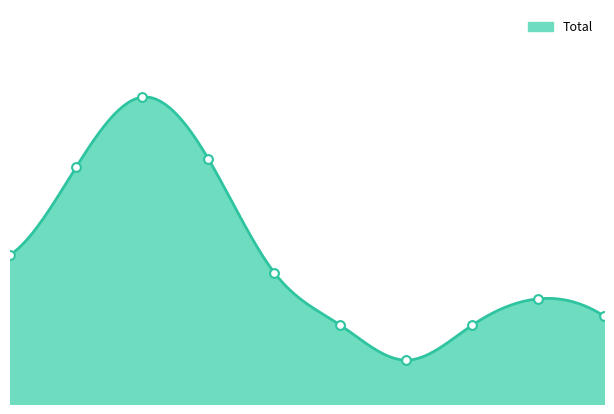

What is the change in value from 2016 to 2023?

-15